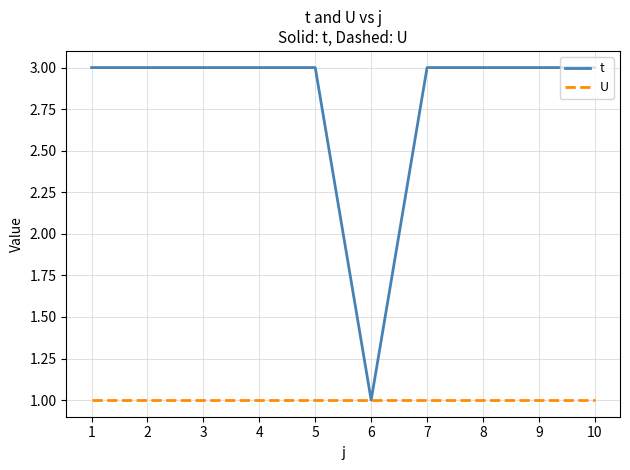

Is the value of U at 4 greater than the value of t at 4?

No